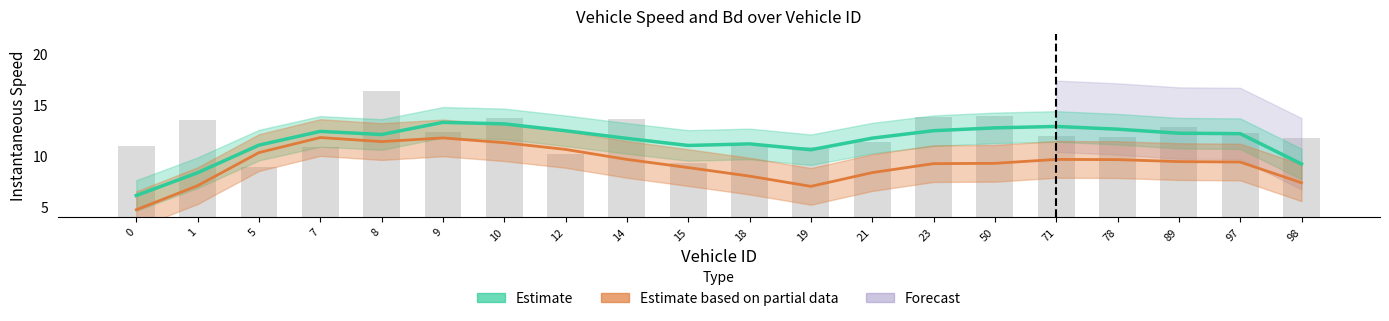

Where is the data nearest to the value 12?

71.0